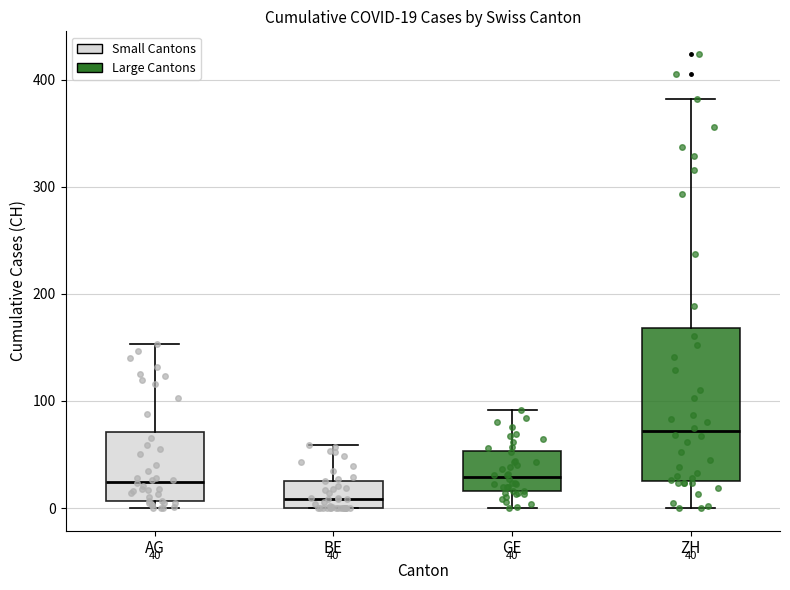

Which box is the tallest, from its lower edge to its upper edge?

ZH